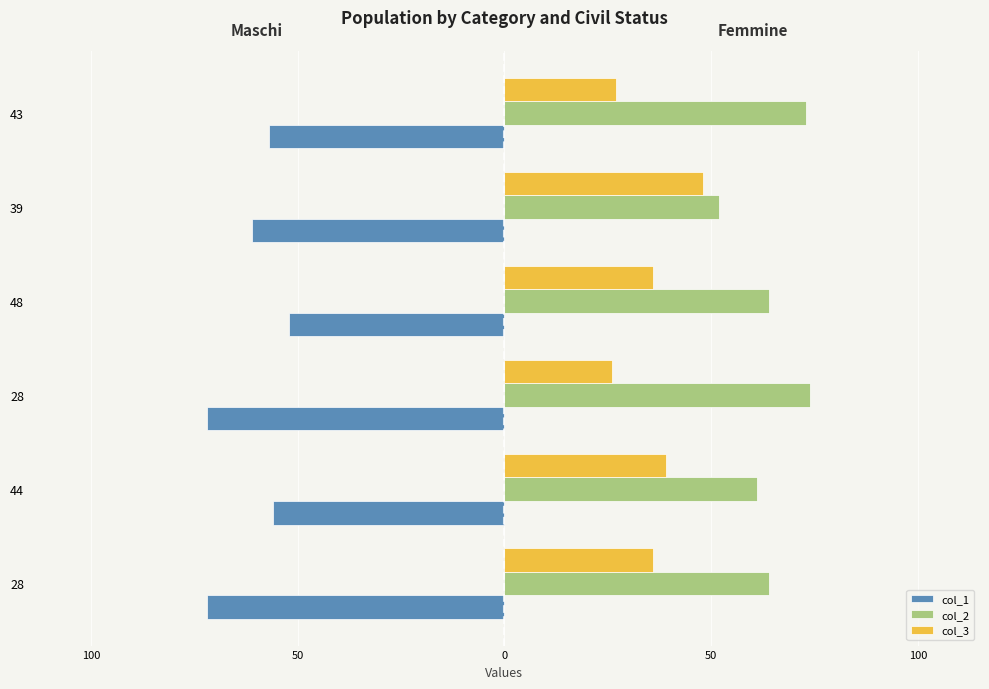

What is the difference between the maximum and minimum values in the col_1 series?

20